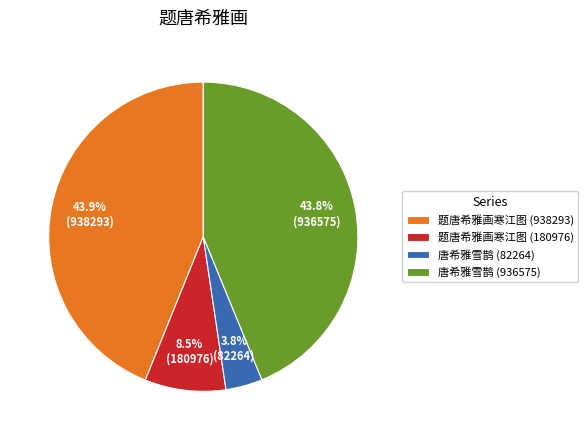

Between 唐希雅雪鹊 (936575) and 题唐希雅画寒江图 (180976), which is larger?

唐希雅雪鹊 (936575)